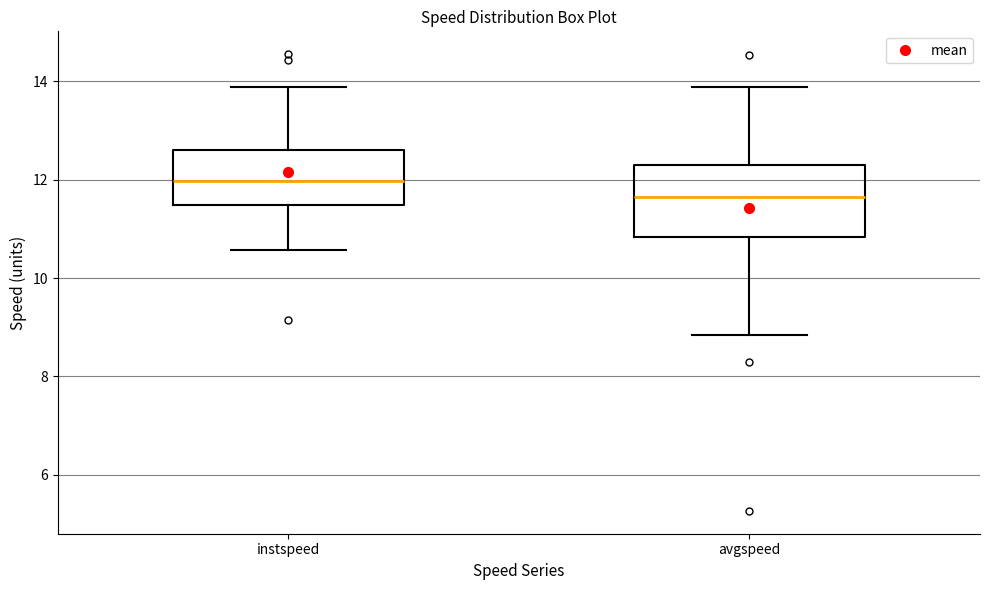

Reading left to right, read every box against the y-axis: the position of its median line, the range the box covers, and the ends of its whiskers. The values are not printed on the chart, so give them approximately, as read against the axis.

instspeed: median 12.0, box 11.4 to 12.6, whiskers 10.6 to 13.8
avgspeed: median 11.6, box 10.8 to 12.2, whiskers 8.8 to 13.8